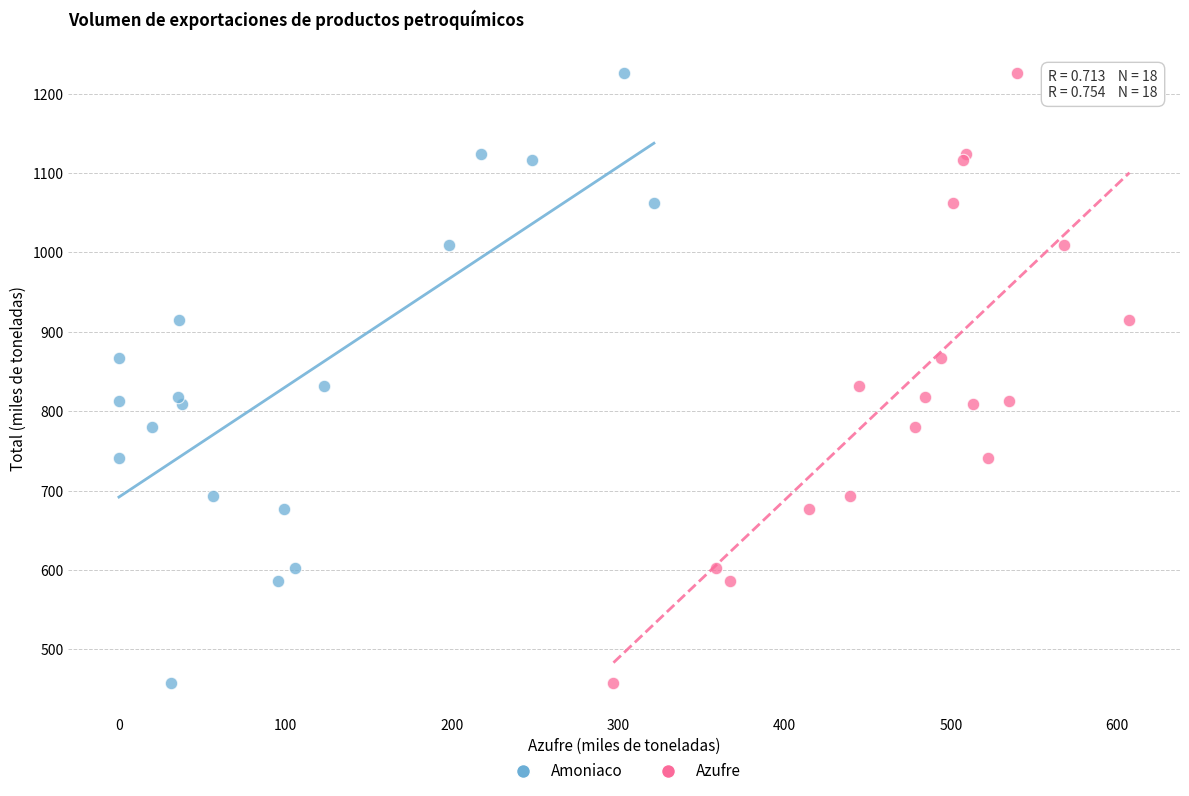

What are all the series names shown in the legend?

Amoniaco, Azufre